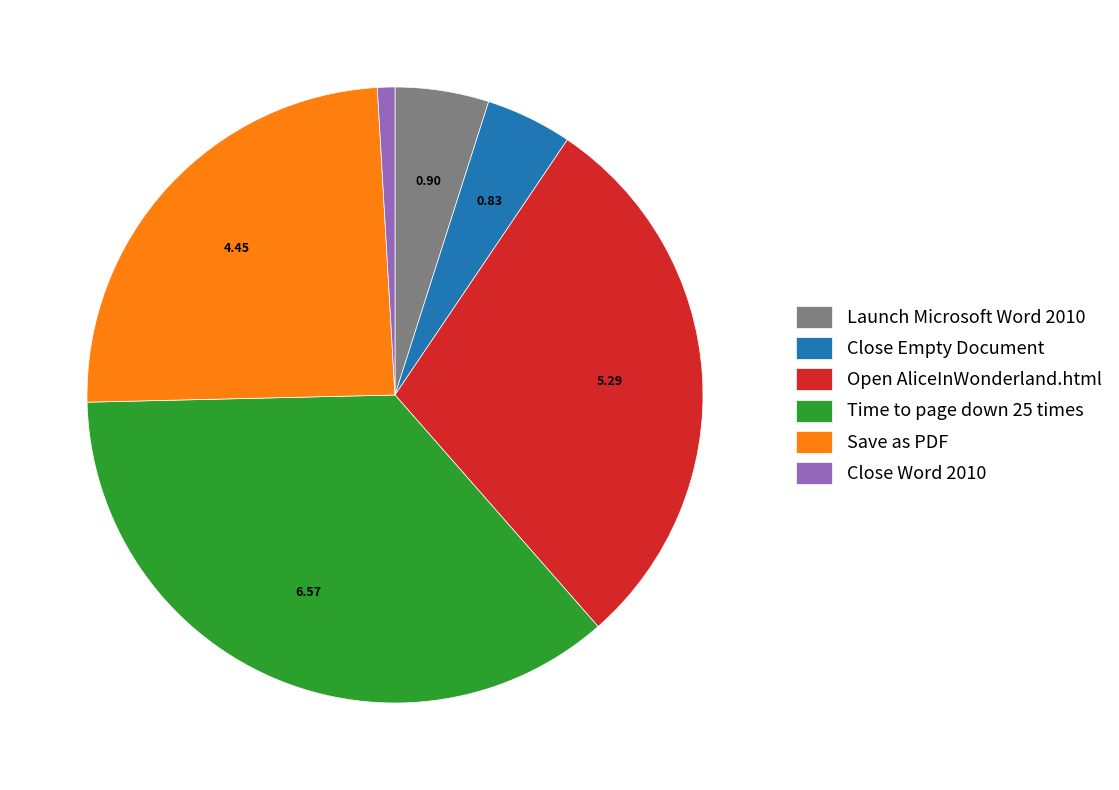

The Time to page down 25 times slice represents 36% of the pie. True or false?

True